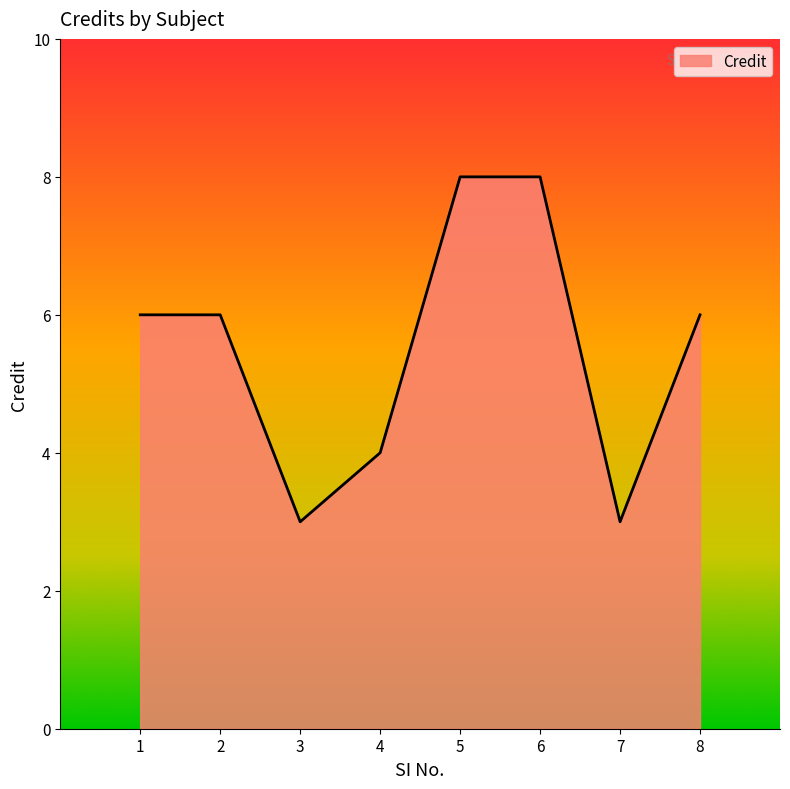

What is the maximum value shown in the chart?

8